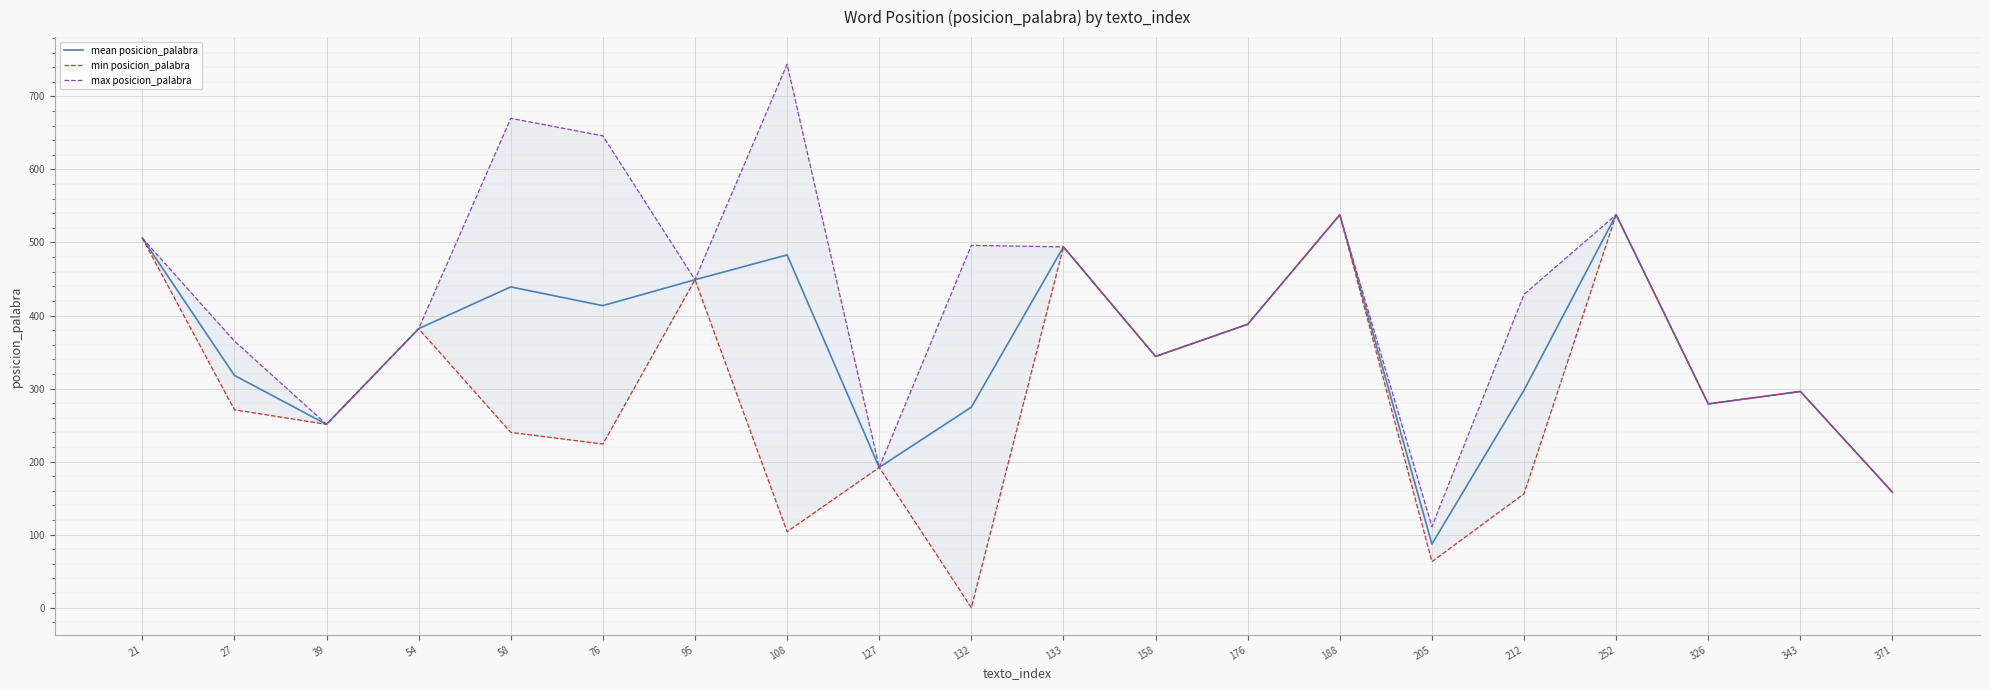

List the series in order of their peak value, highest first.

max posicion_palabra, mean posicion_palabra, min posicion_palabra